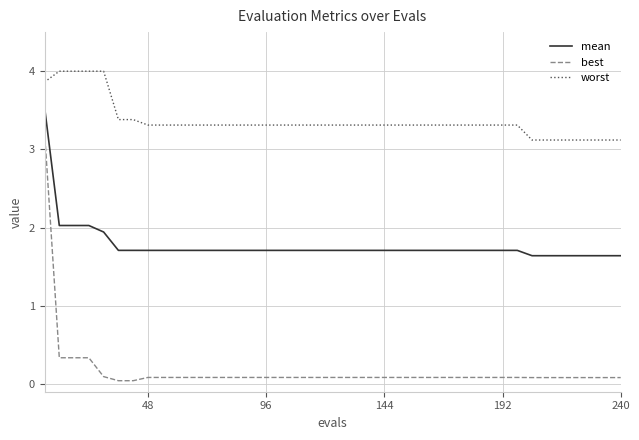

What is the difference between the maximum and minimum values in the worst series?

0.9